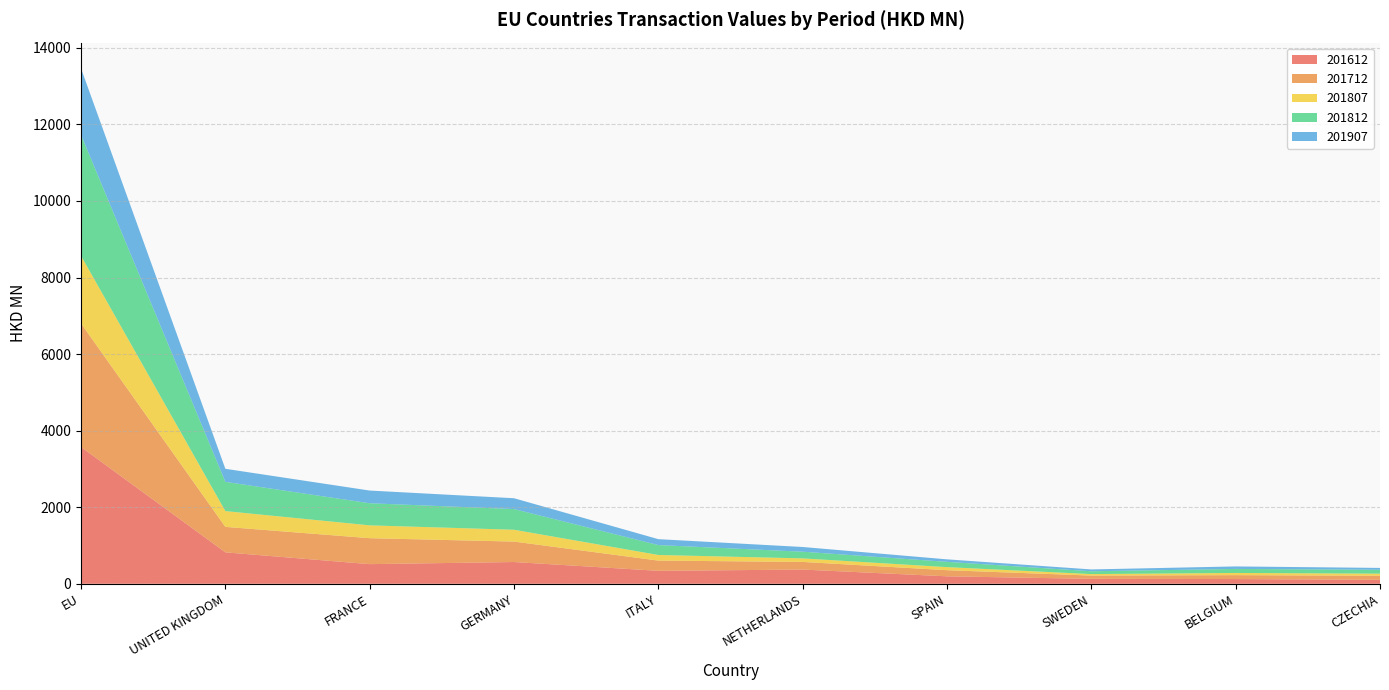

Reading left to right, what are all the values shown in this chart?

201612: 3573.0	821.1	512.9	568.4	338.5	371.3	194.8	129.2	123.4	104.0
201712: 3227.2	665.1	677.8	533.7	267.0	199.5	160.1	84.6	102.0	104.8
201807: 1767.1	412.4	335.5	309.3	146.9	92.6	80.0	39.3	57.3	55.6
201812: 3159.9	763.9	577.2	539.9	258.5	174.5	138.0	73.9	105.0	102.0
201907: 1735.1	340.9	331.8	283.2	154.4	122.9	65.3	47.6	65.6	47.8